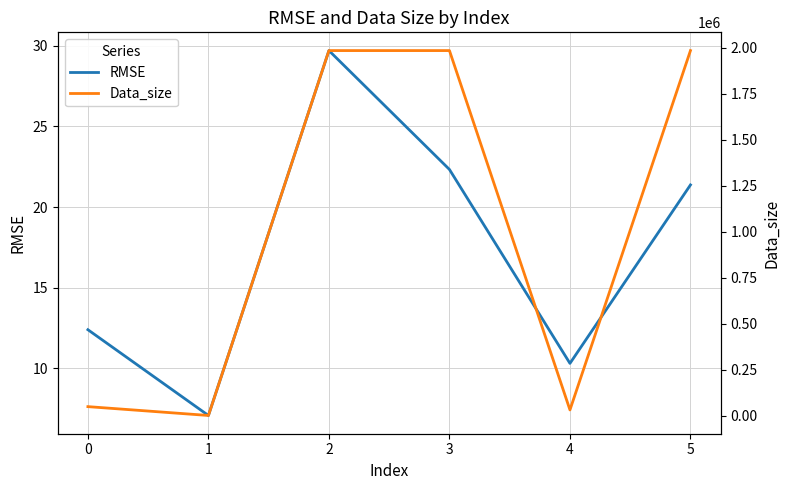

True or false: RMSE and Data_size intersect in this chart.

False